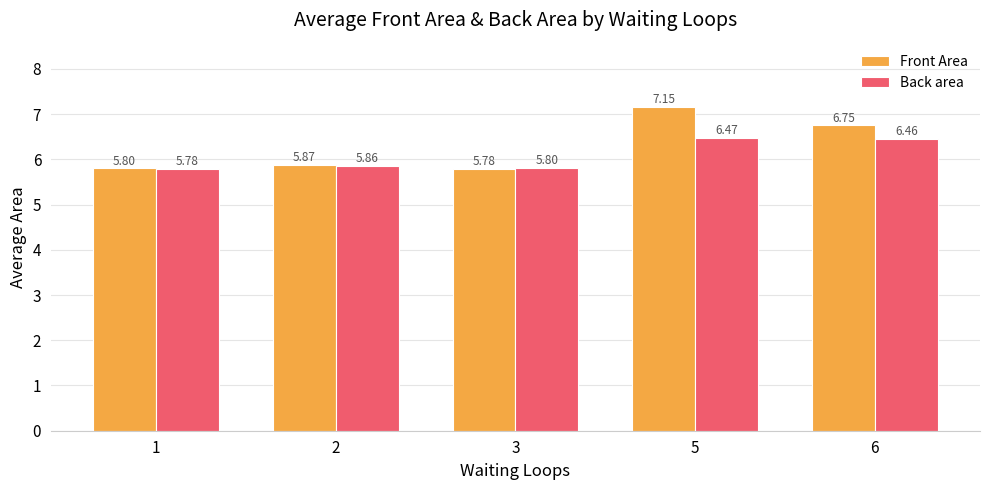

What is the spread (max minus min) of values at 5?

0.7